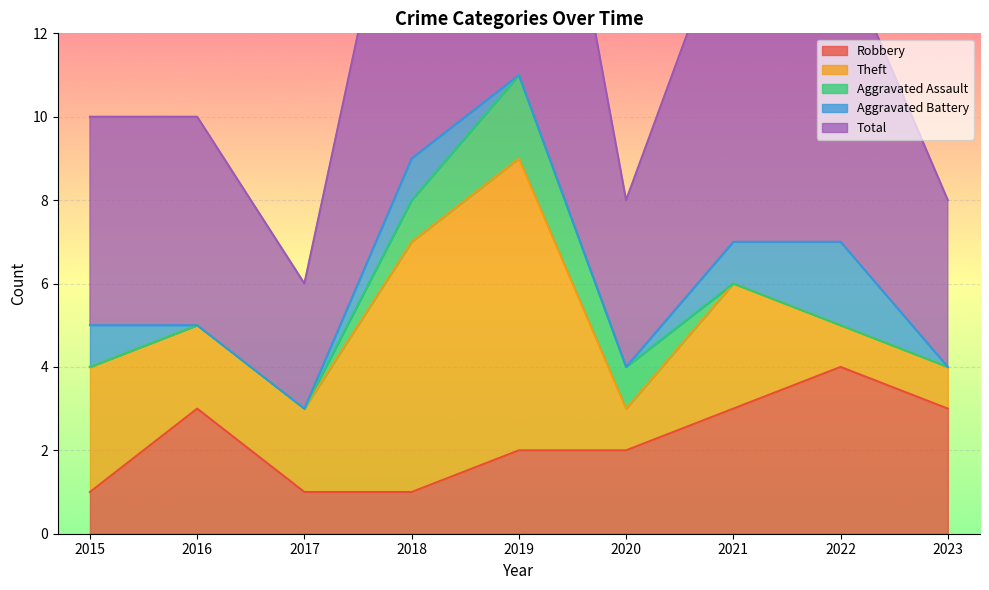

What is the difference between the Total values at 2017 and 2023?

1